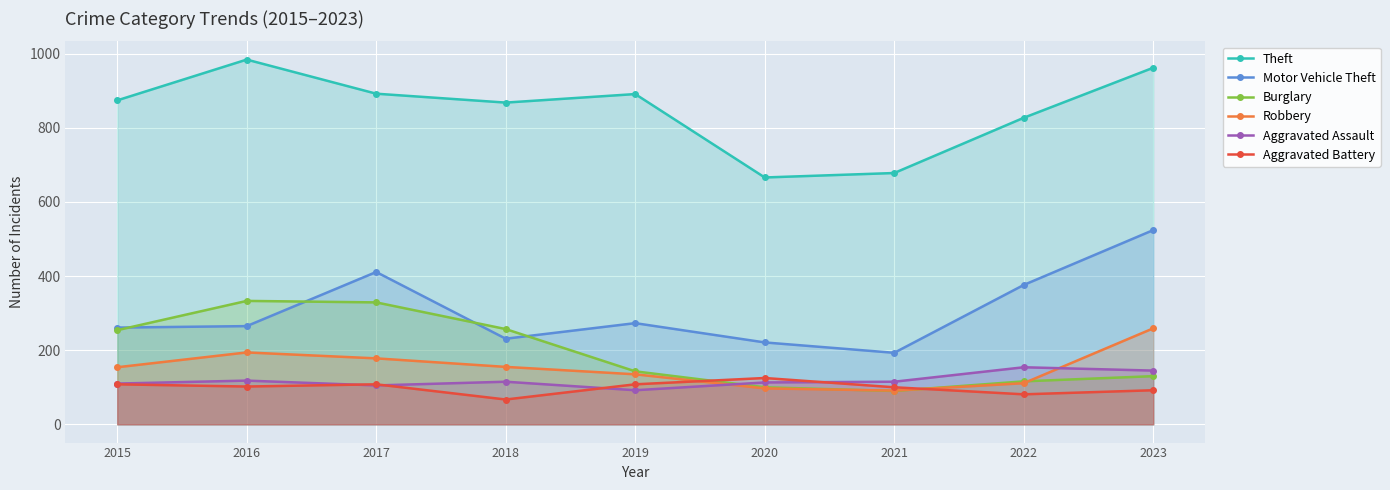

Reading left to right, transcribe all the data shown in this chart.

Theft: 874	984	892	868	891	666	678	827	962
Motor Vehicle Theft: 261	265	411	231	273	221	193	376	524
Burglary: 254	333	329	257	143	100	90	116	130
Robbery: 154	194	178	155	135	97	91	111	259
Aggravated Assault: 110	118	105	115	92	113	115	154	145
Aggravated Battery: 108	102	108	67	108	125	100	81	92